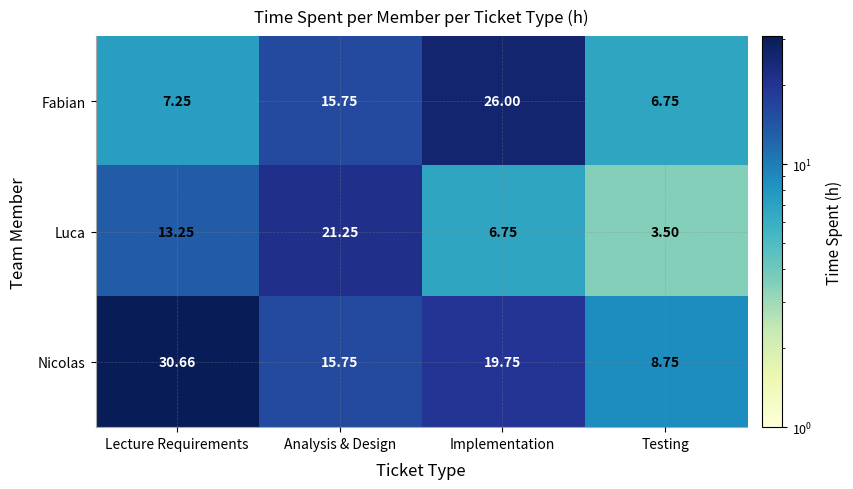

List the series in order of their peak value, lowest first.

Luca, Fabian, Nicolas